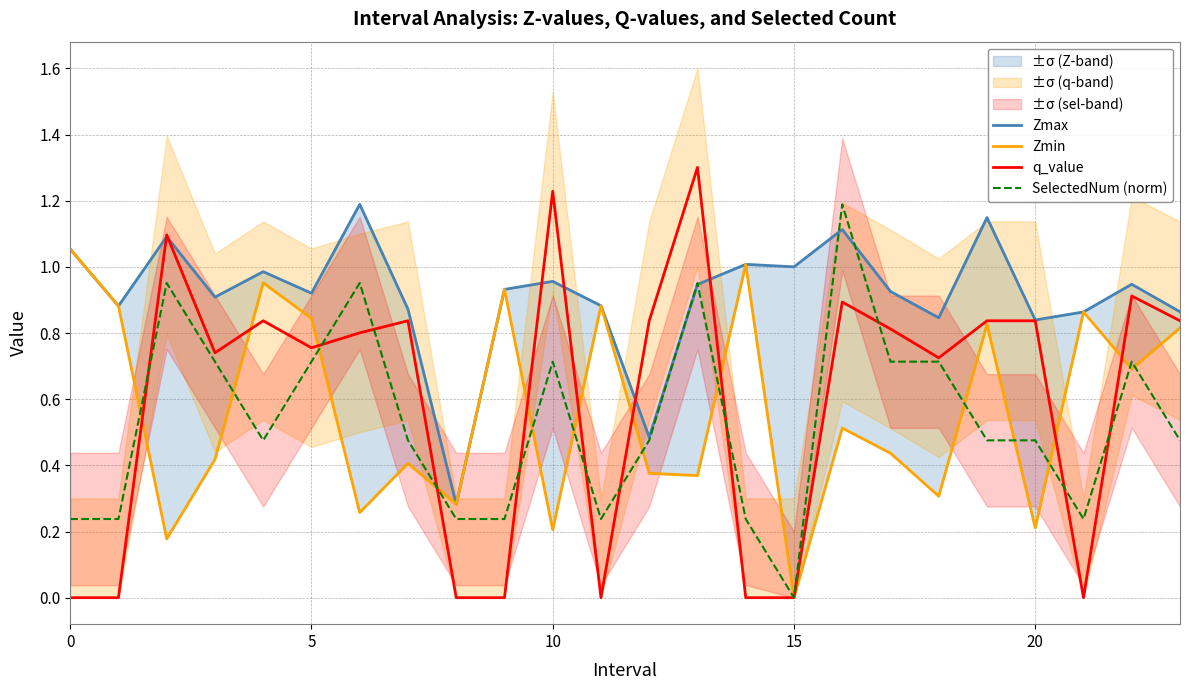

How many times do SelectedNum (norm) and Zmin cross each other?

13